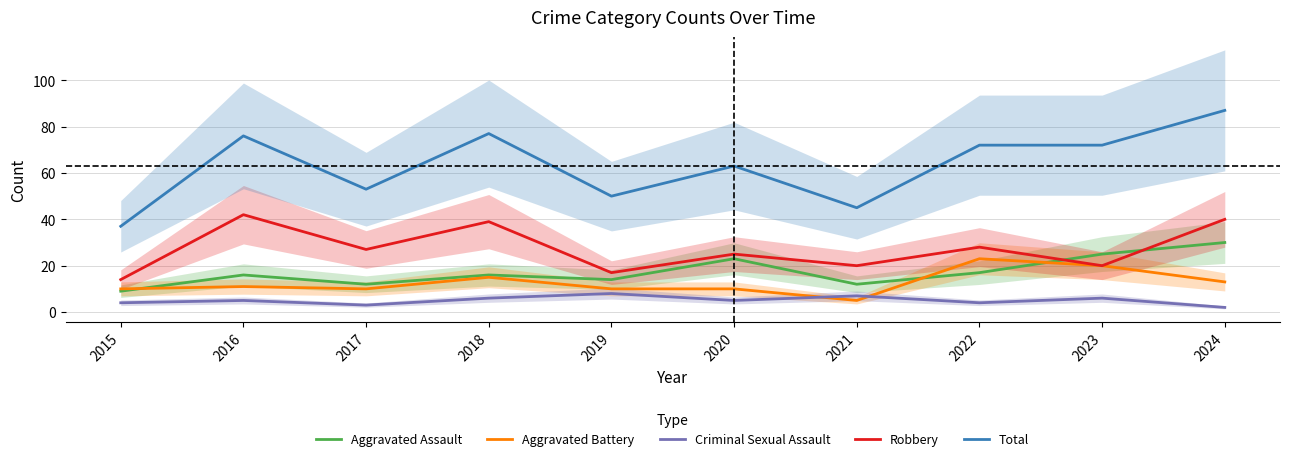

True or false: Criminal Sexual Assault and Total intersect in this chart.

False